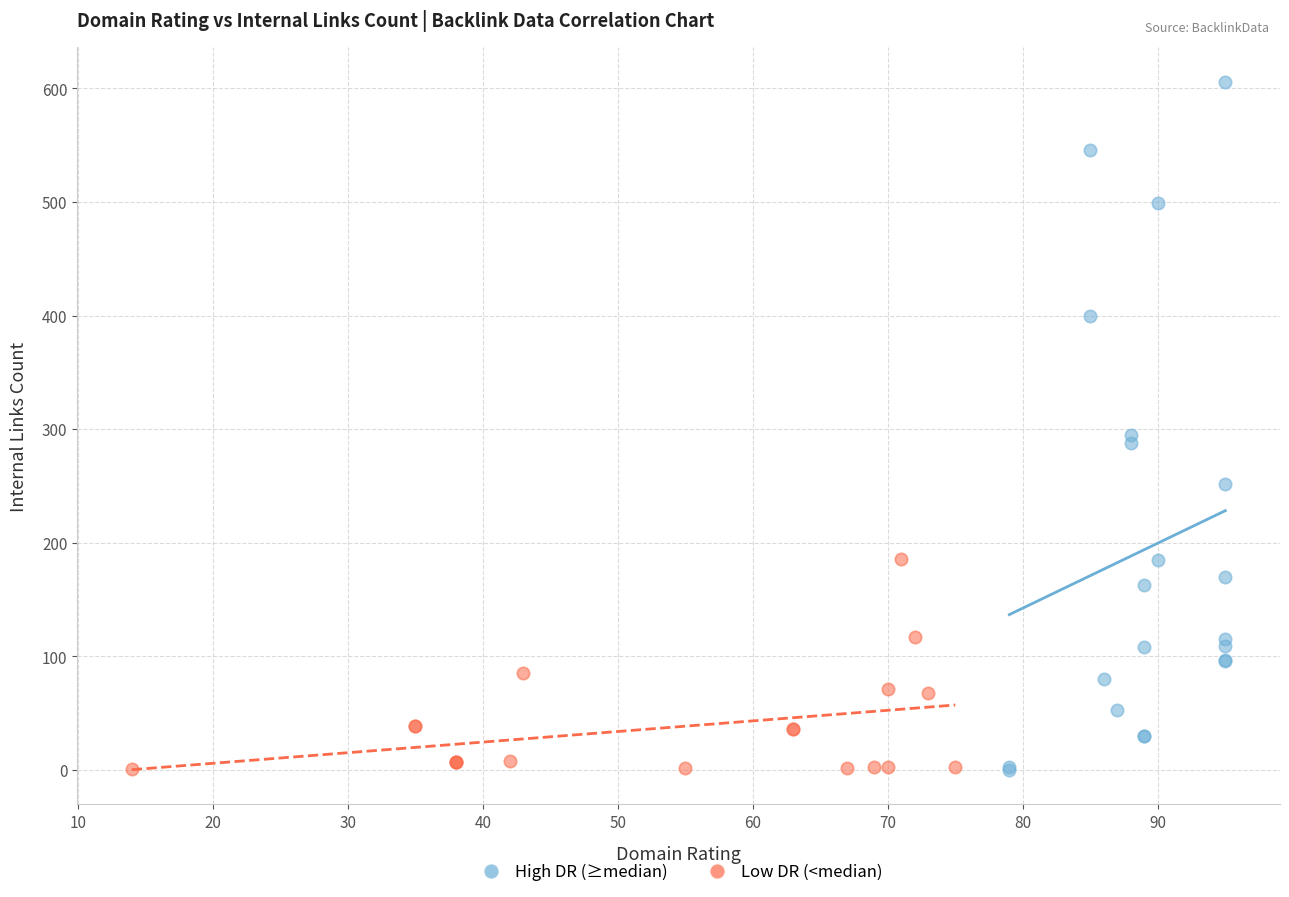

Which series contains the highest Y value?

High DR (≥median)